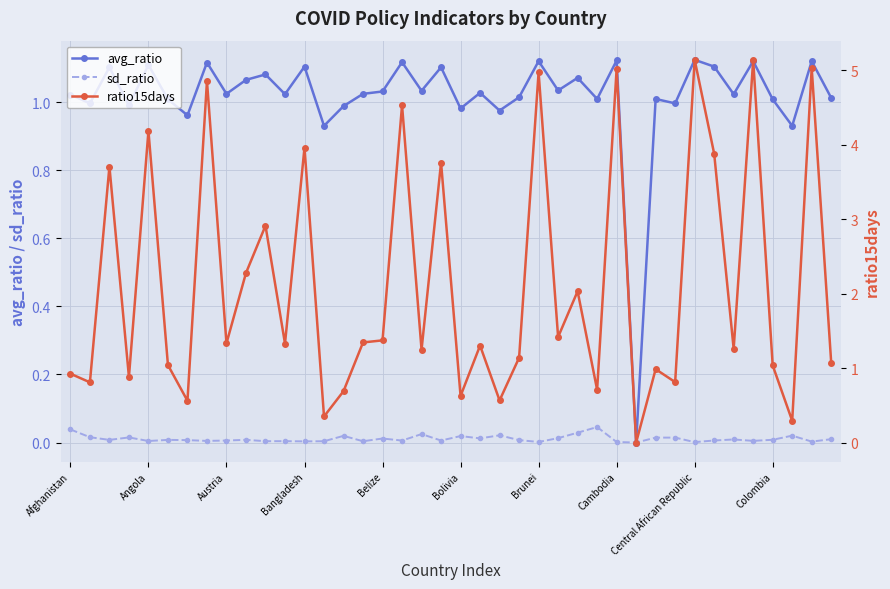

Does the chart have visible grid lines?

Yes